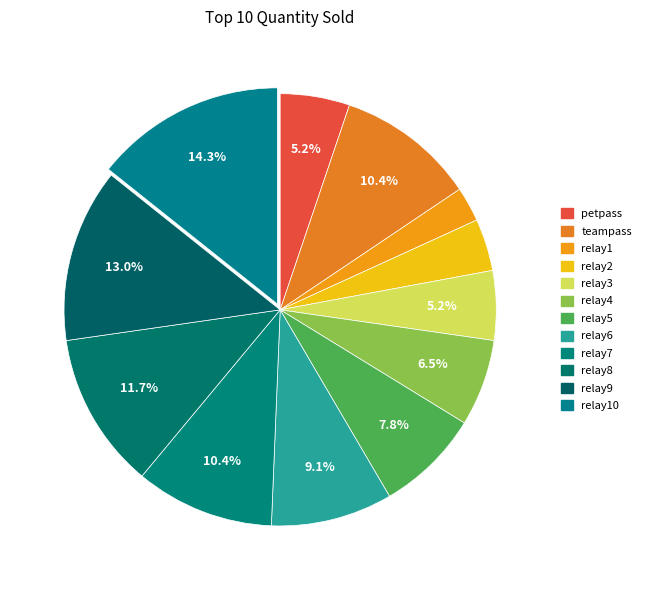

What percentage is the relay5 slice, to the nearest percent?

8%